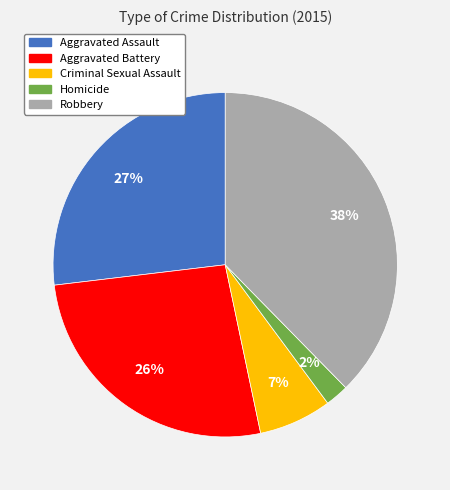

To the nearest percent, what is the average slice percentage?

20%